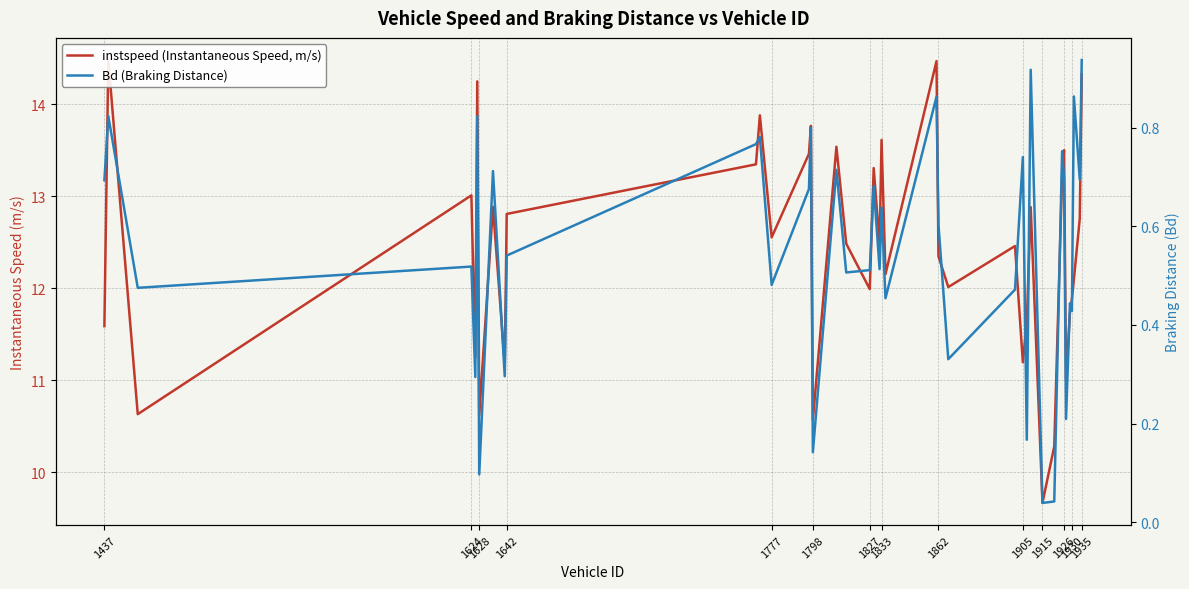

What is the average value of the instspeed (Instantaneous Speed, m/s) series?

12.4